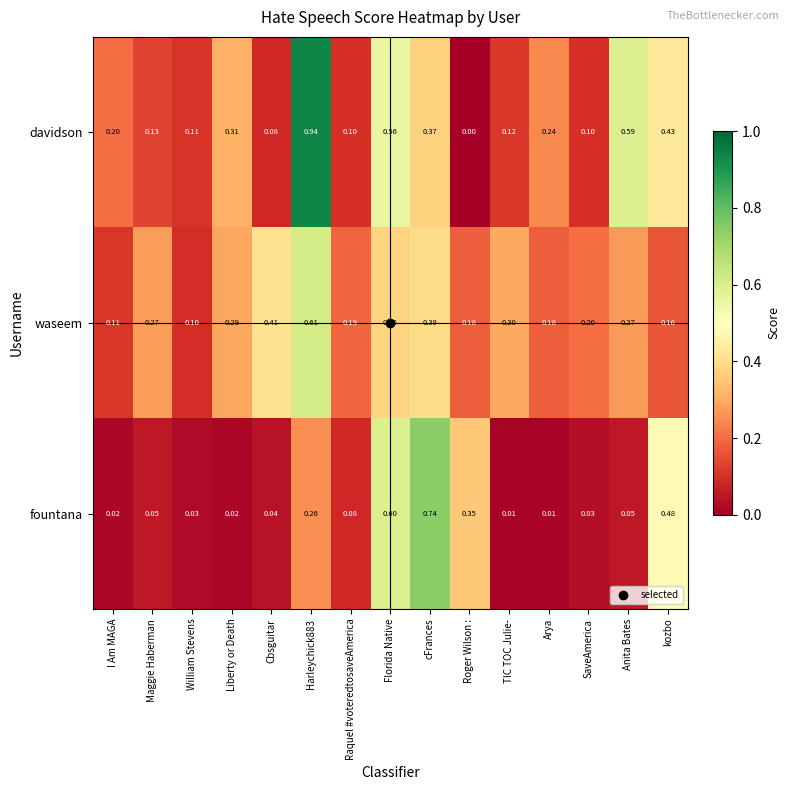

At cFrances, list the series in order from smallest to largest.

davidson, waseem, fountana